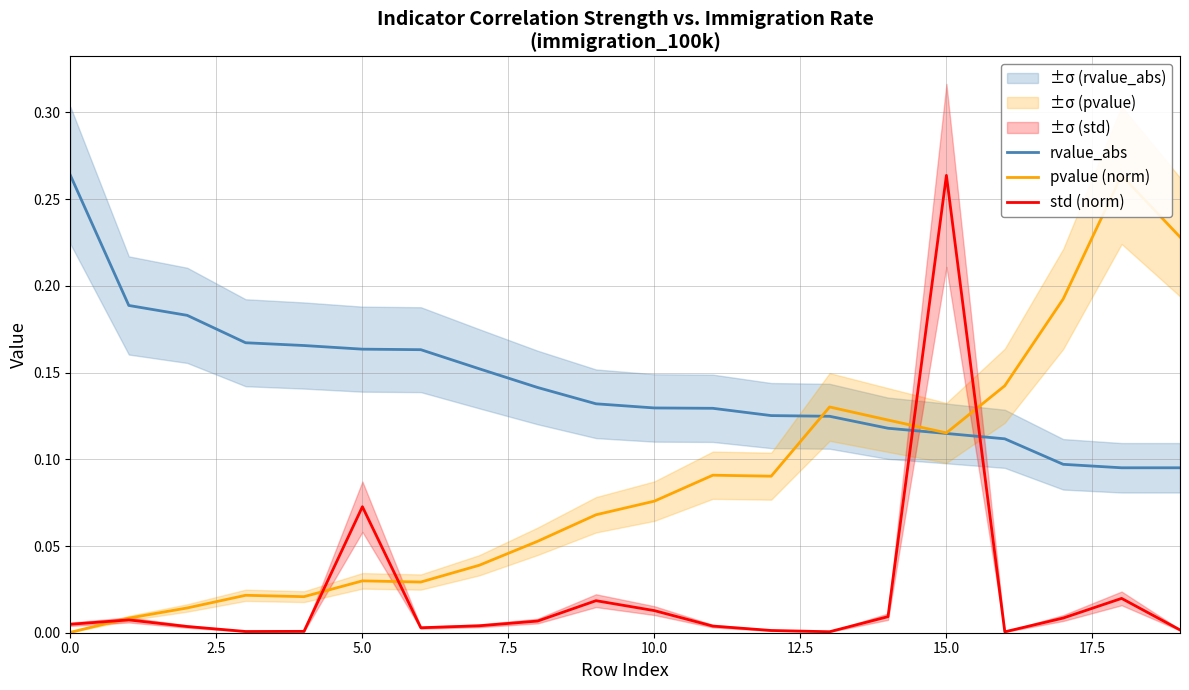

Which series has the largest range (max minus min)?

pvalue (norm)